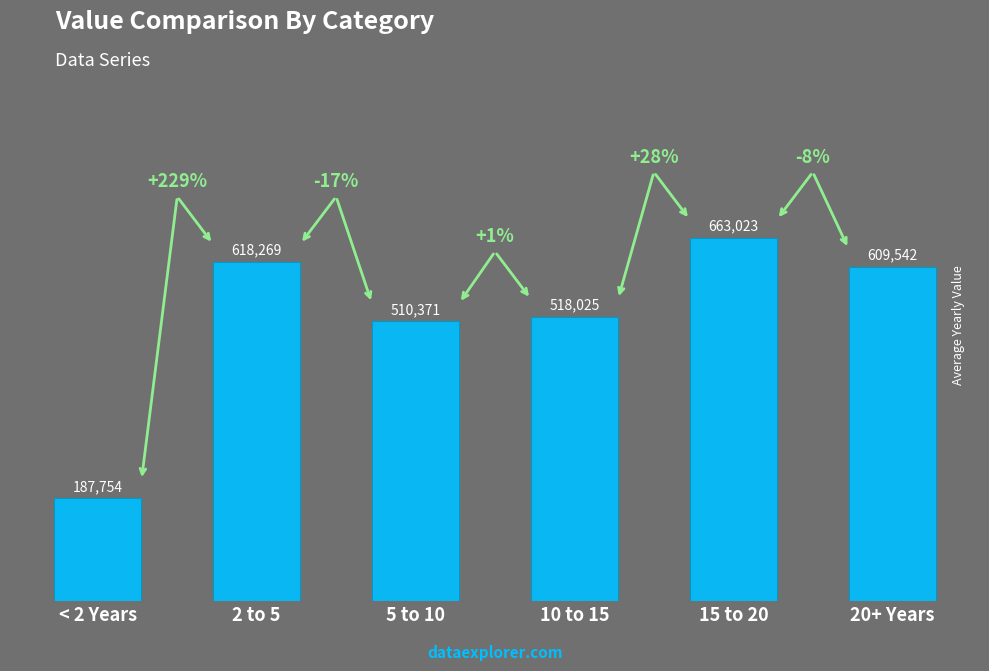

What is the minimum value shown in the chart?

187754